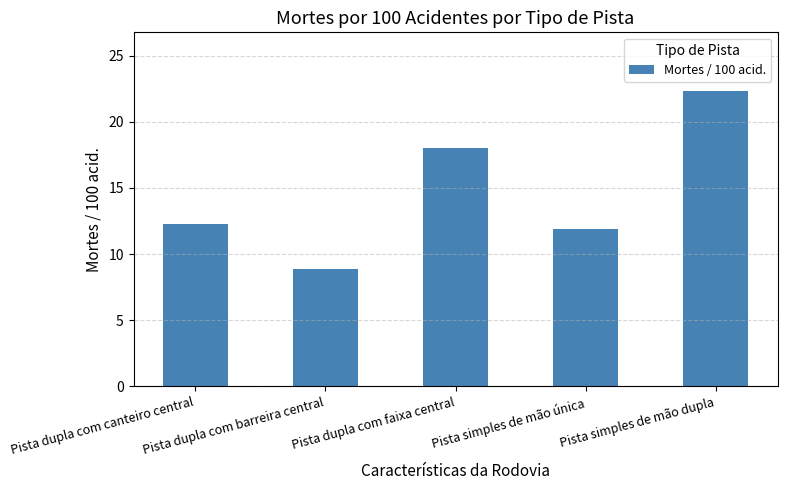

Which label corresponds to the smallest value in the chart?

Pista dupla com barreira central